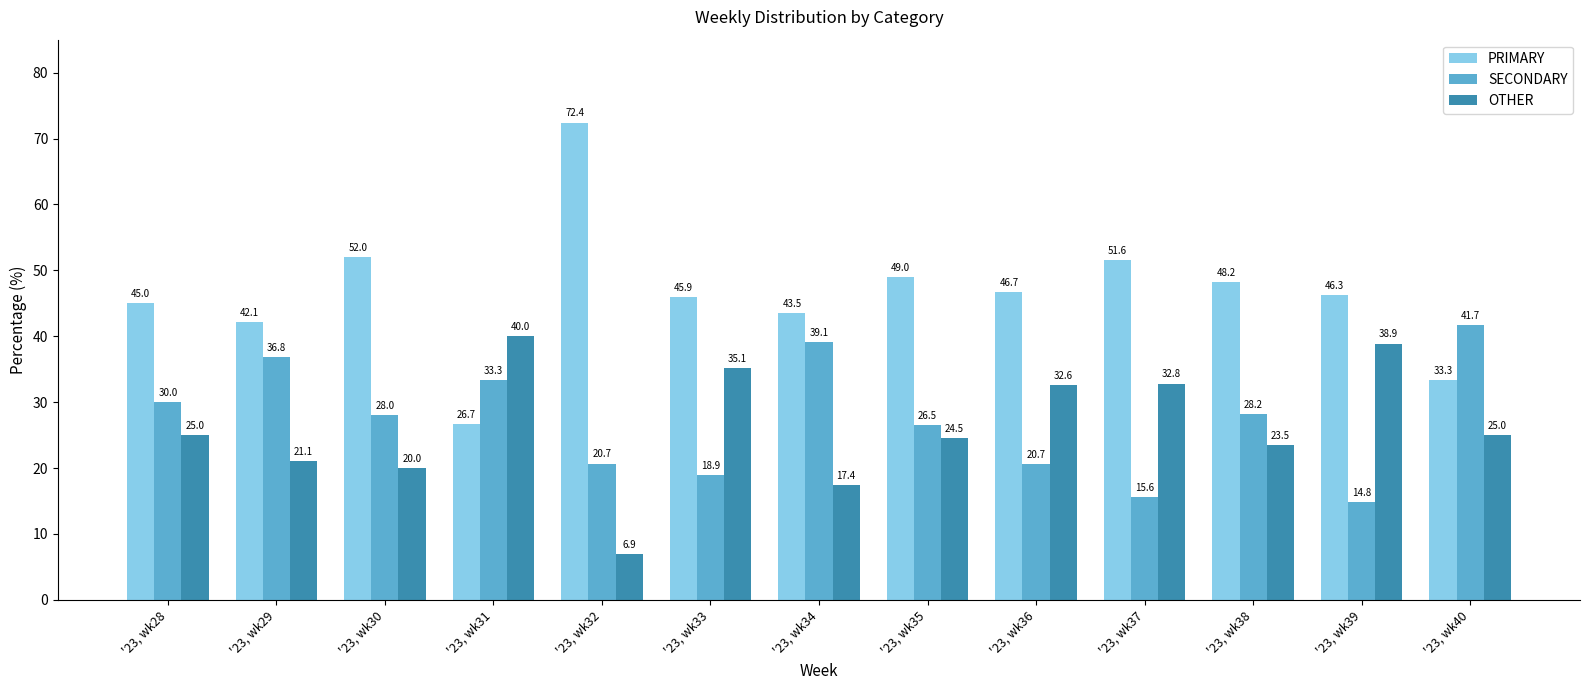

What are all the series names shown in the legend?

PRIMARY, SECONDARY, OTHER